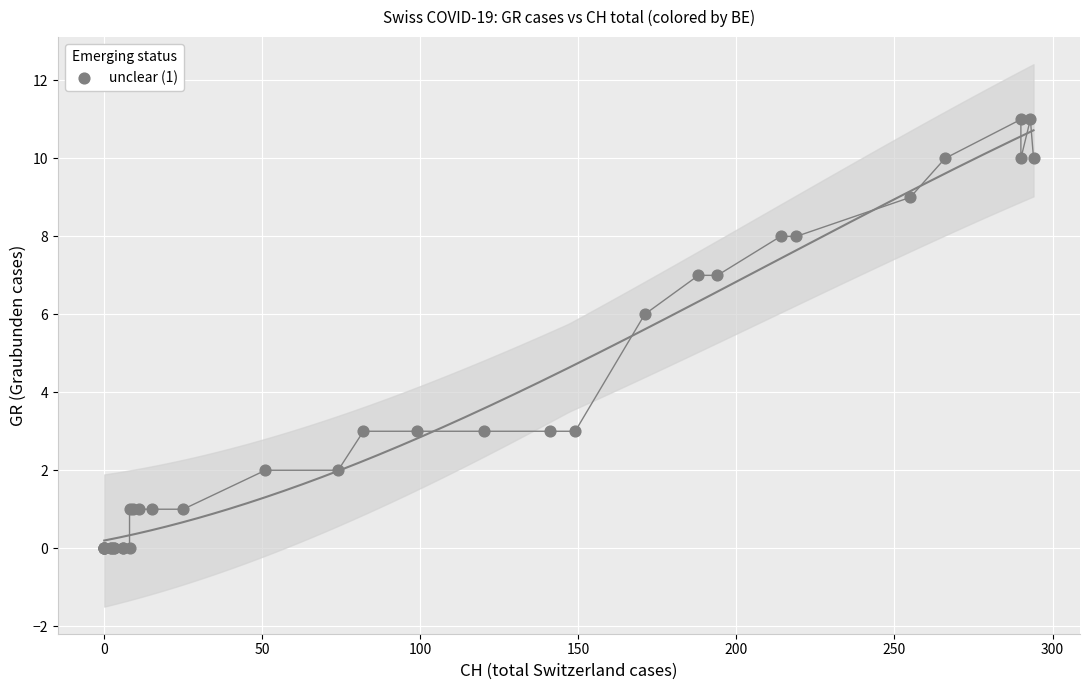

What Y value in the scatter plot is closest to 5?

6